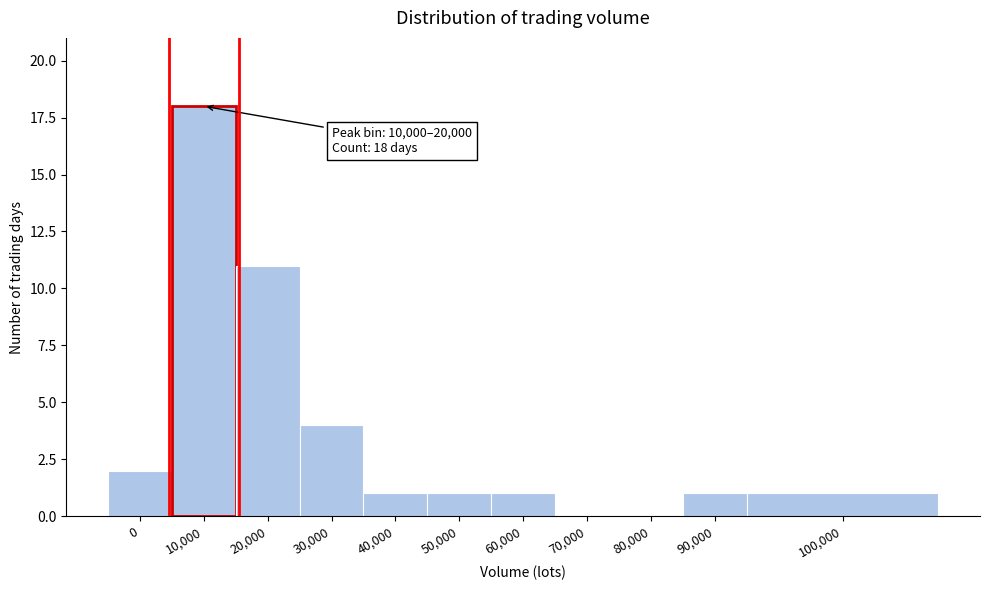

Reading left to right, extract all data points from this chart.

0=2	10,000=18	20,000=11	30,000=4	40,000=1	50,000=1	60,000=1	70,000=0	80,000=0	90,000=1	100,000=1